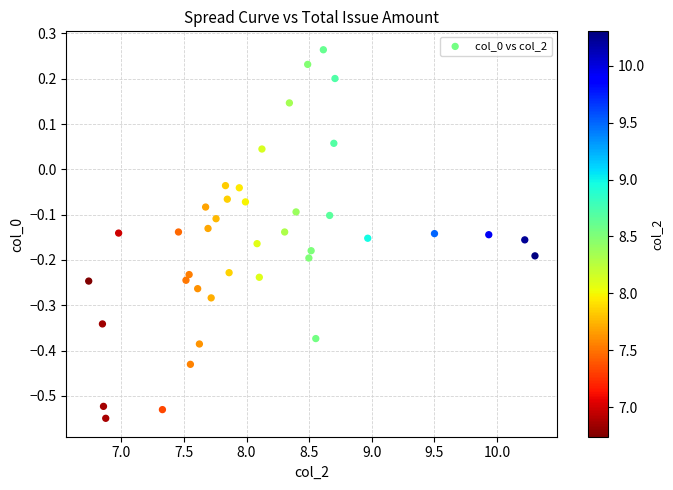

What is the range of Y values (max minus min)?

0.8